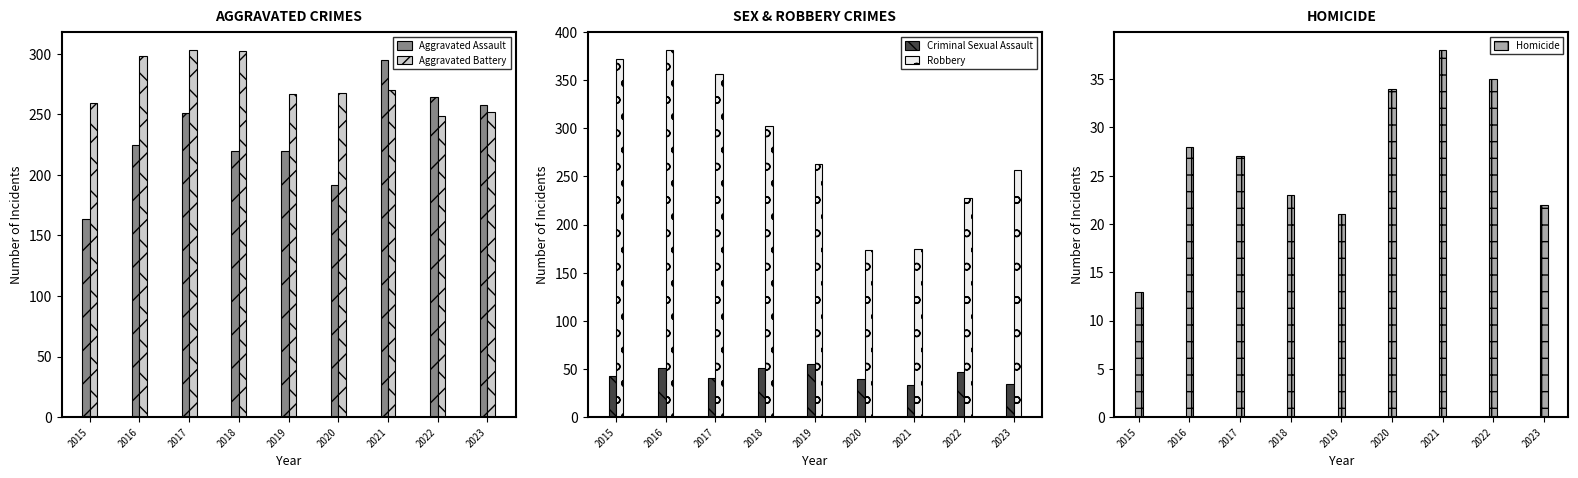

How many values in the Aggravated Battery series are below 268?

4